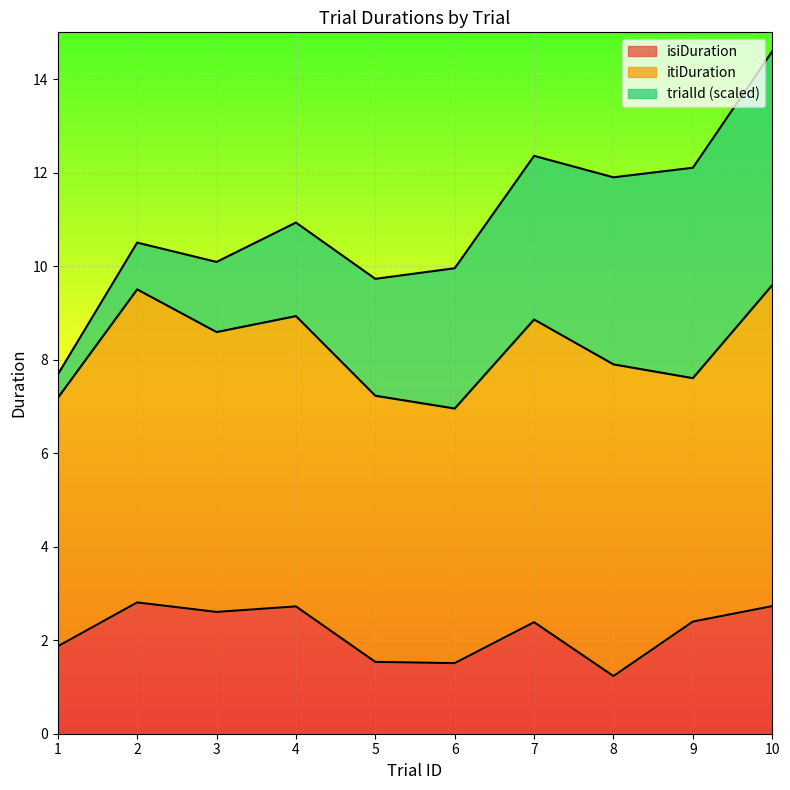

How many lines are shown in the chart?

3